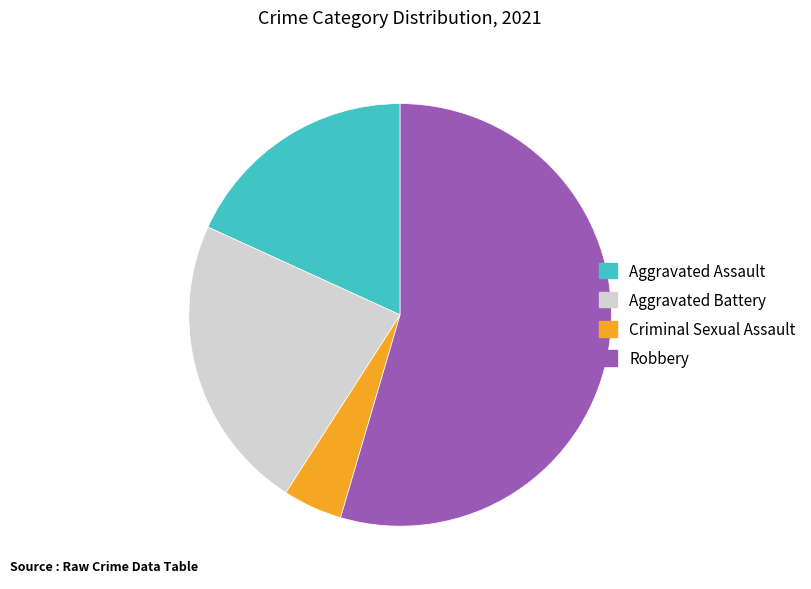

Which slice is the smallest?

Criminal Sexual Assault